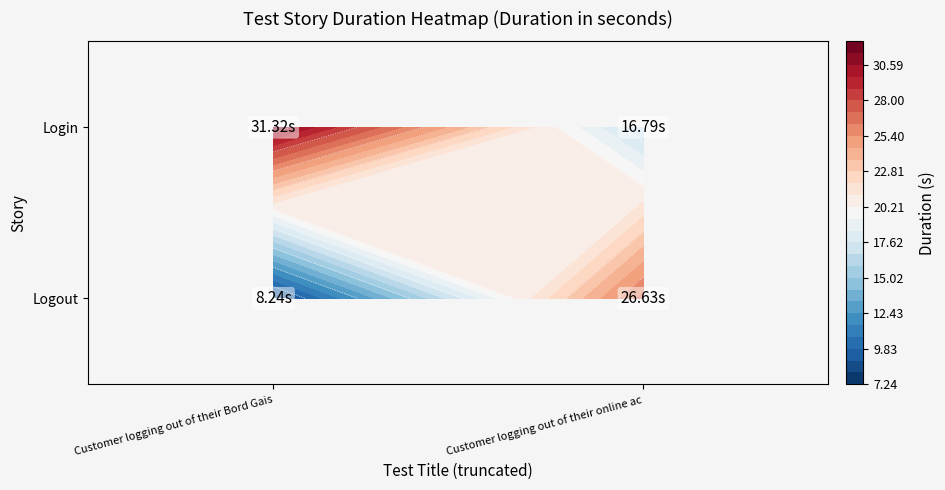

Between 0 and 1, which is larger?

1